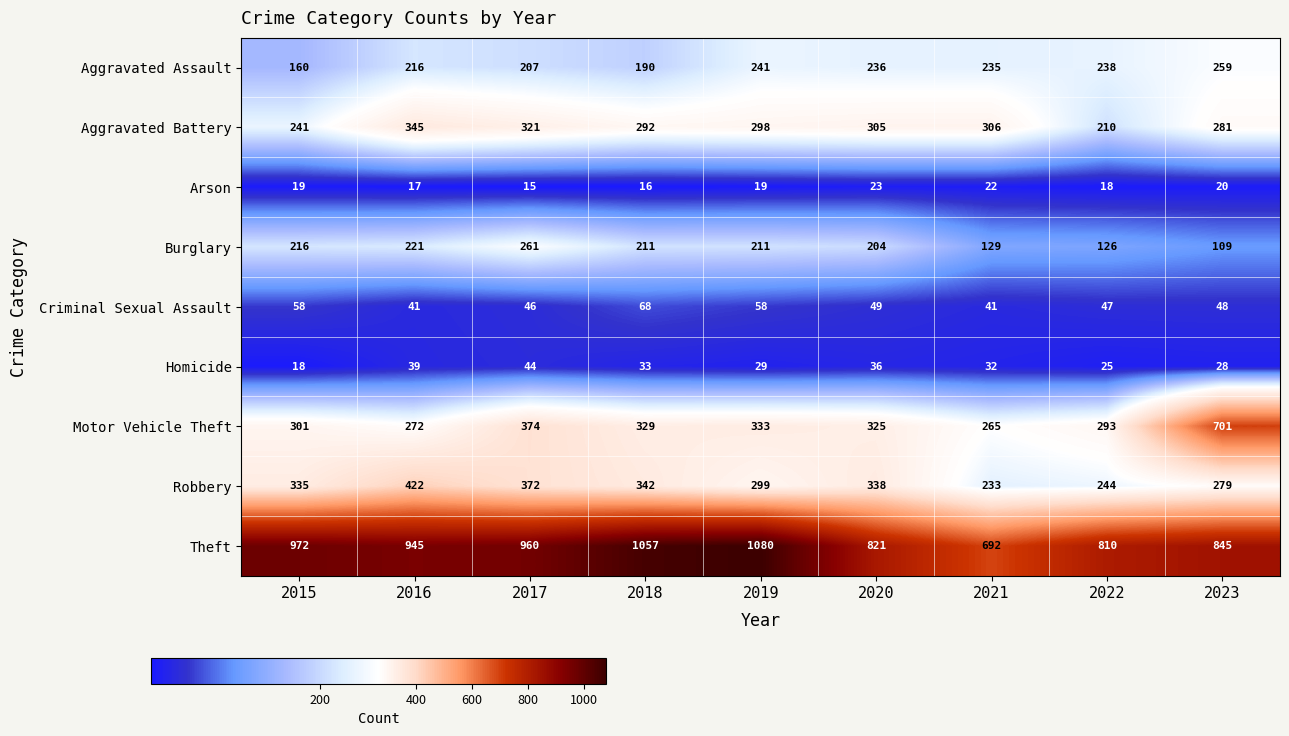

The Theft series shows 845 at 2023. True or false?

True